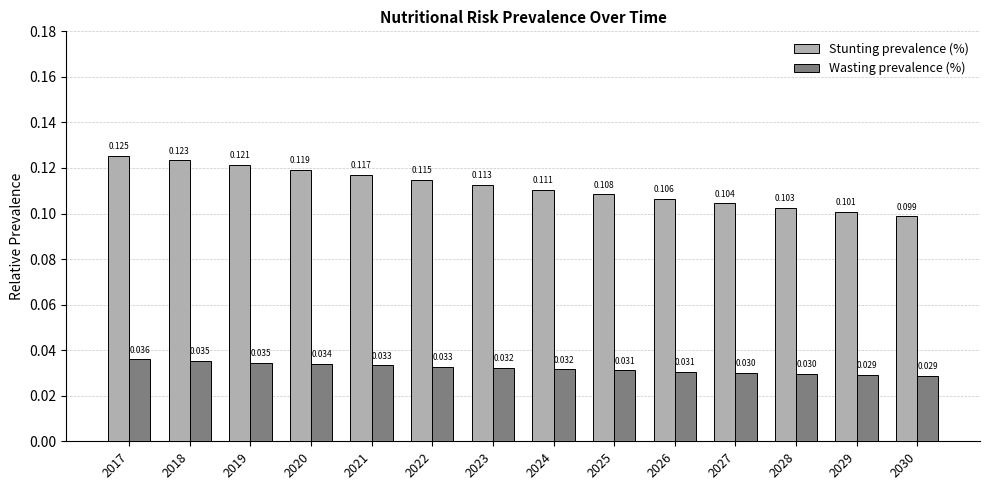

Which series has the largest range (max minus min)?

Stunting prevalence (%)